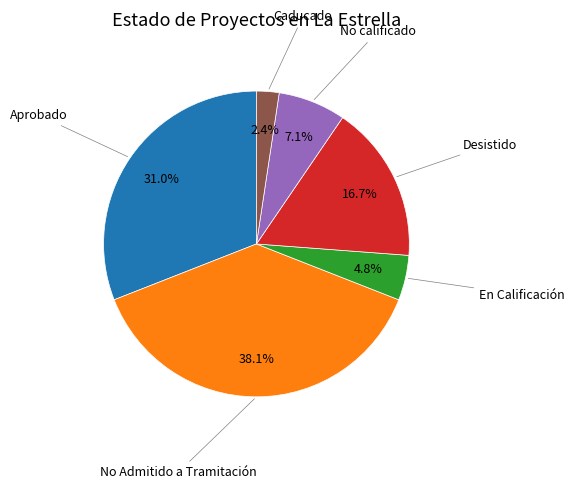

Is there any slice that represents more than half of the pie?

No